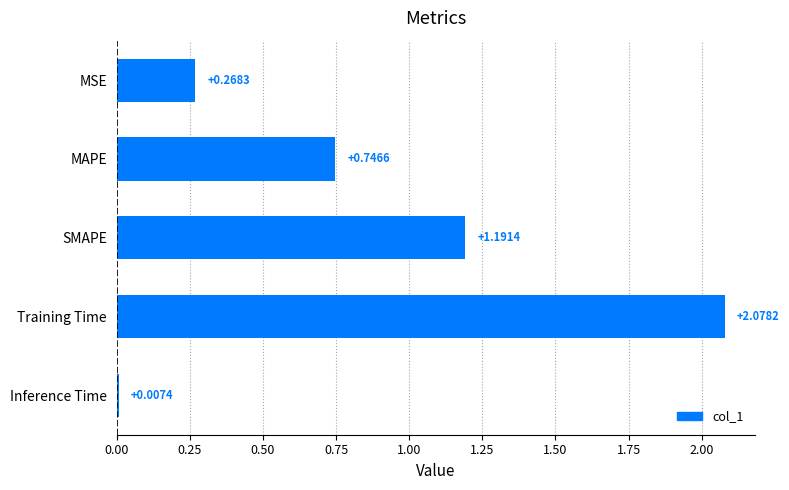

Rank the categories by value from lowest to highest.

Inference Time, MSE, MAPE, SMAPE, Training Time